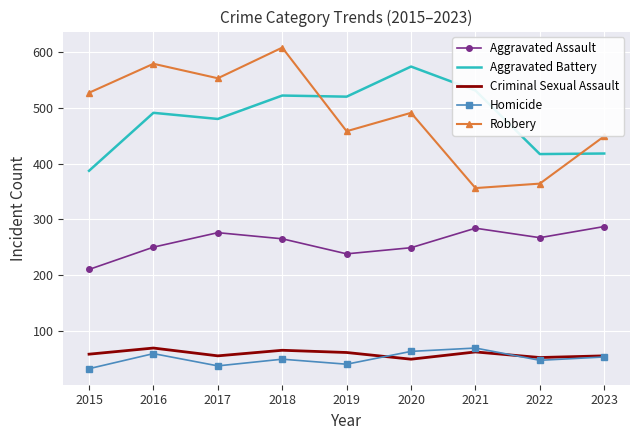

The Homicide series shows 49 at 2018. True or false?

True